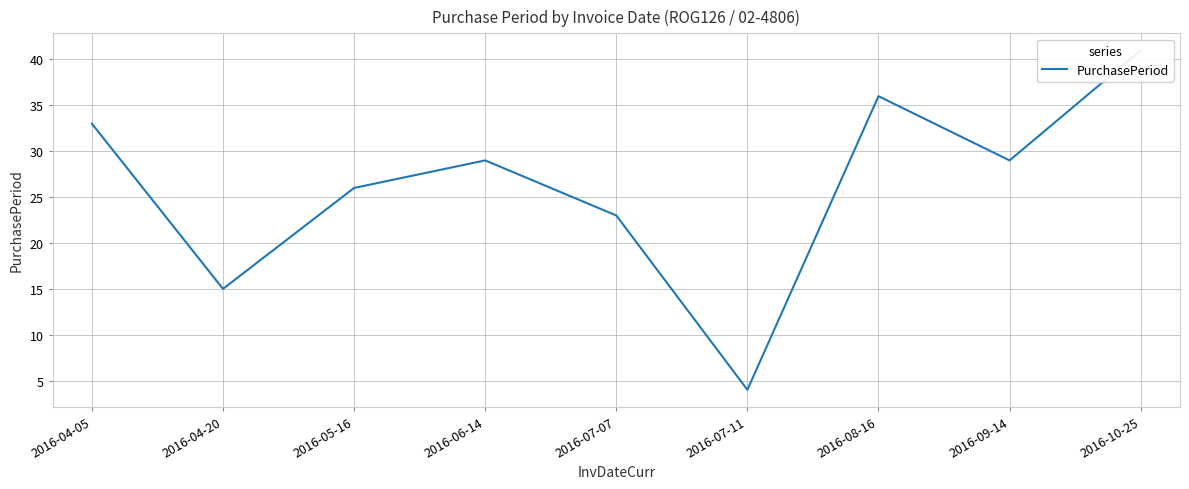

The chart shows a value of 8 at 2016-04-05. True or false?

False